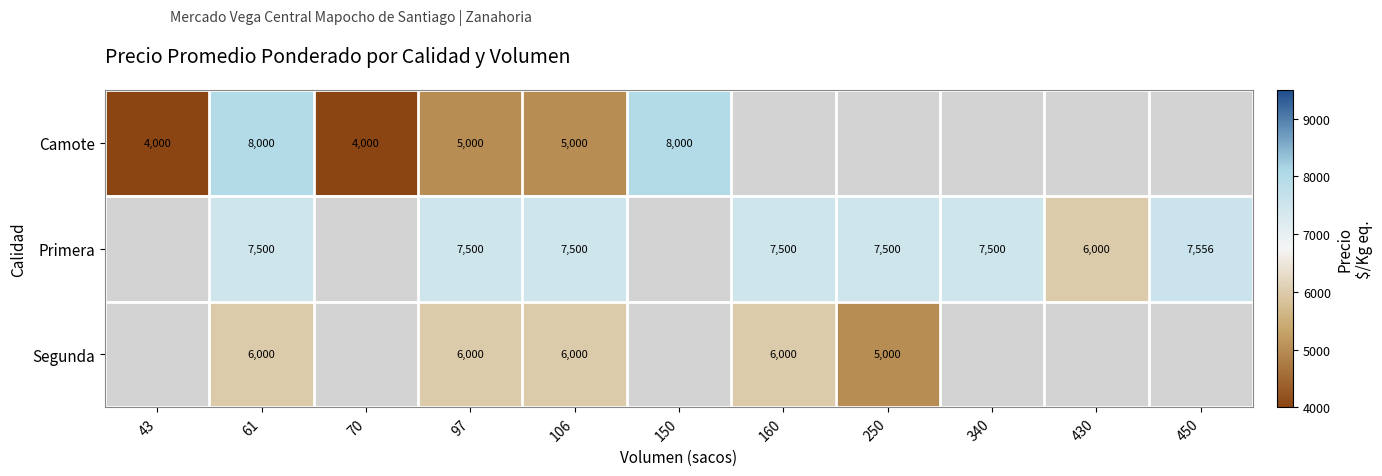

Is it true that Primera equals 7500 at 340?

True